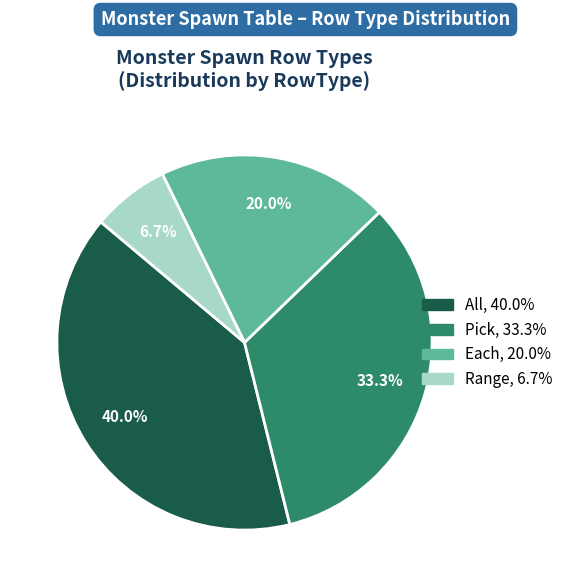

To the nearest percent, what percentage of the pie is Each?

20%